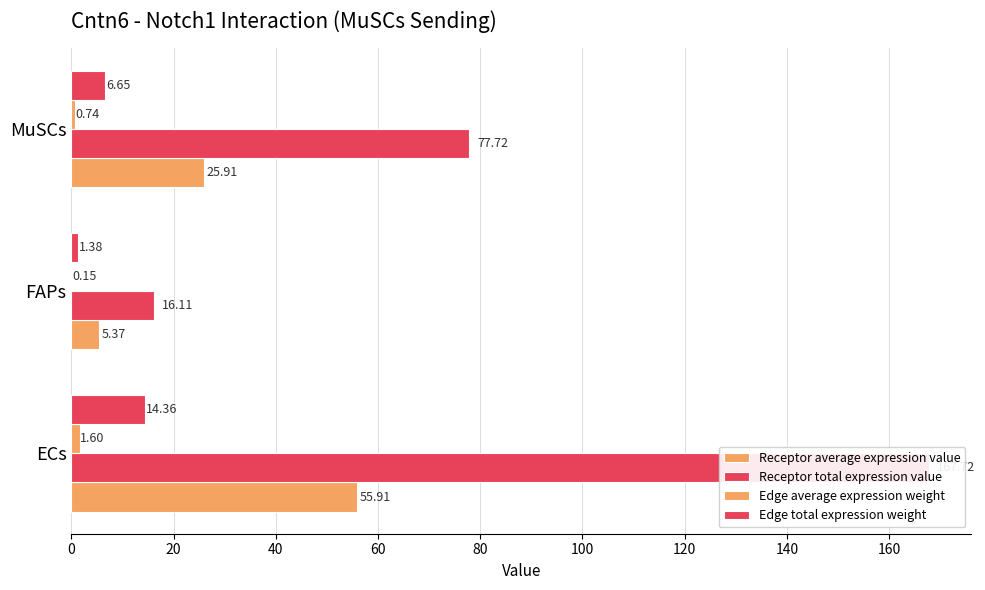

What are all the series names shown in the legend?

Receptor average expression value, Receptor total expression value, Edge average expression weight, Edge total expression weight